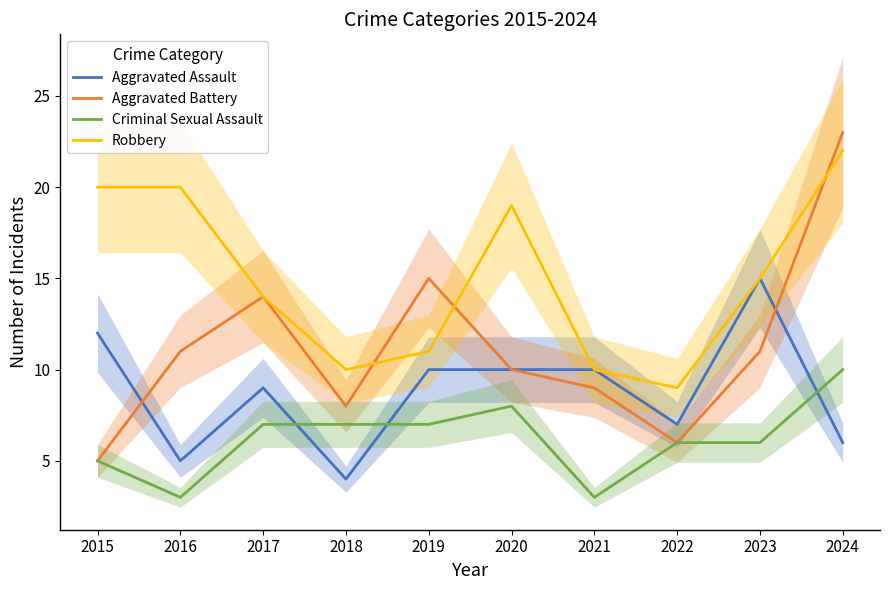

At which category does Aggravated Assault reach its first local peak?

2017